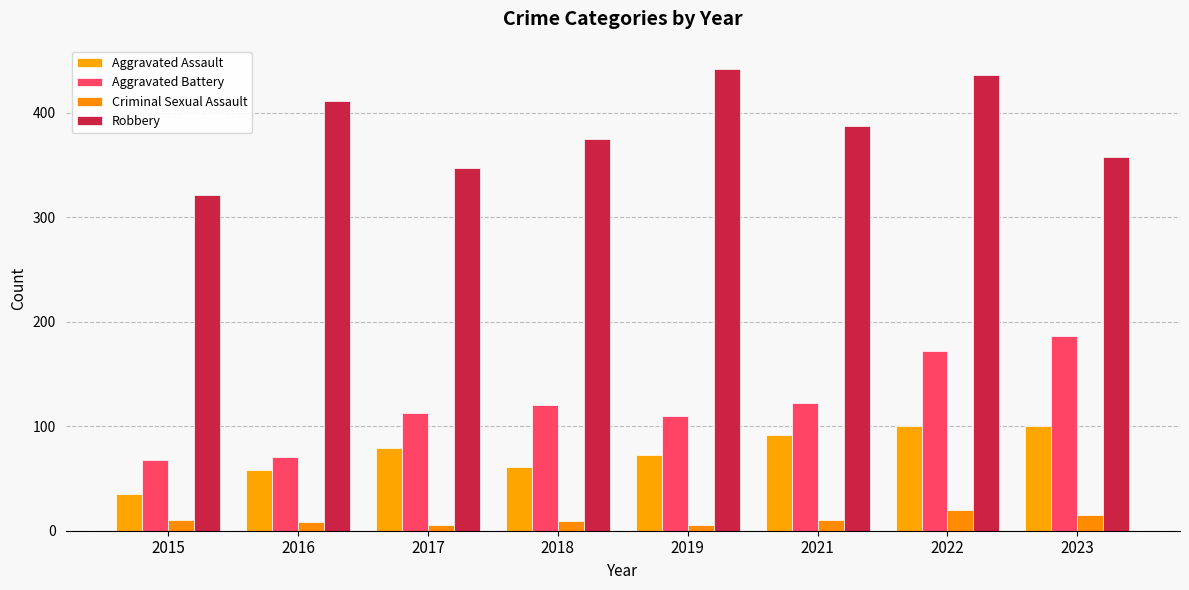

The value of Robbery at 2017 is 81. True or false?

False